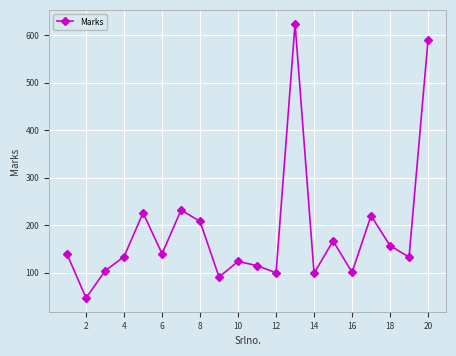

What is the sum of all values?

3751